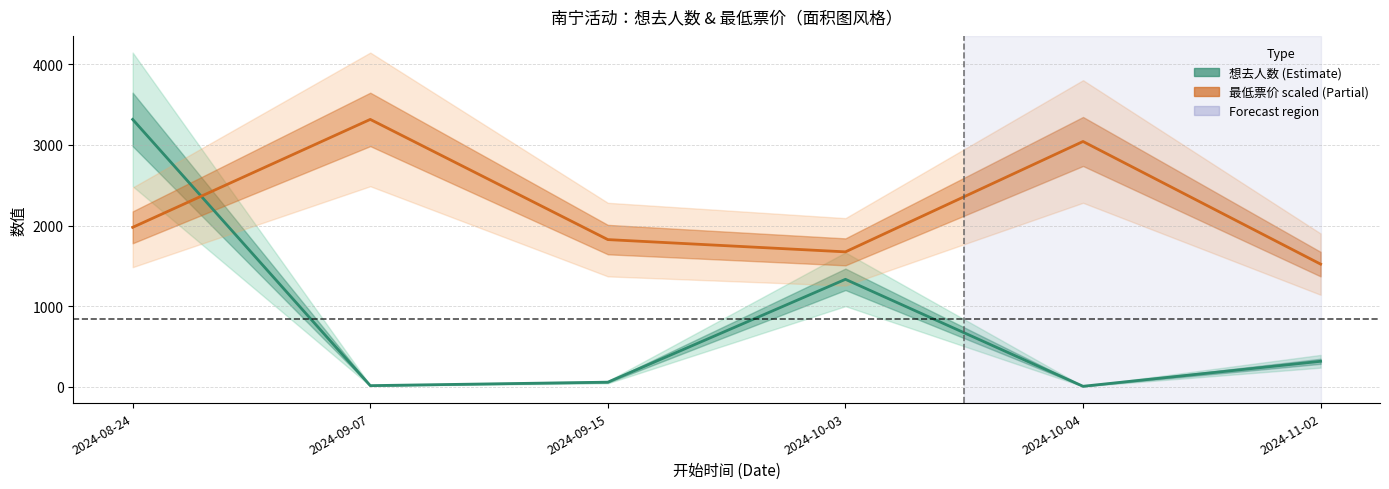

The 最低票价 (Scaled) series shows 3317.0 at 2024-09-07. True or false?

True